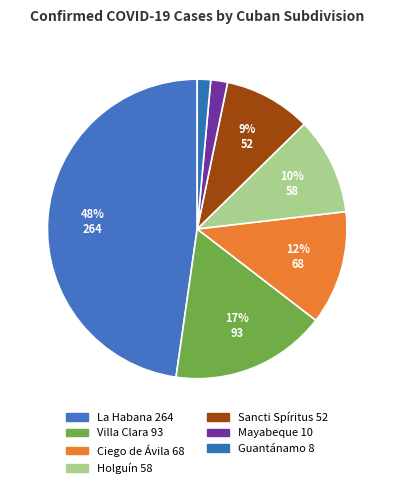

How many slices are in this pie chart?

7